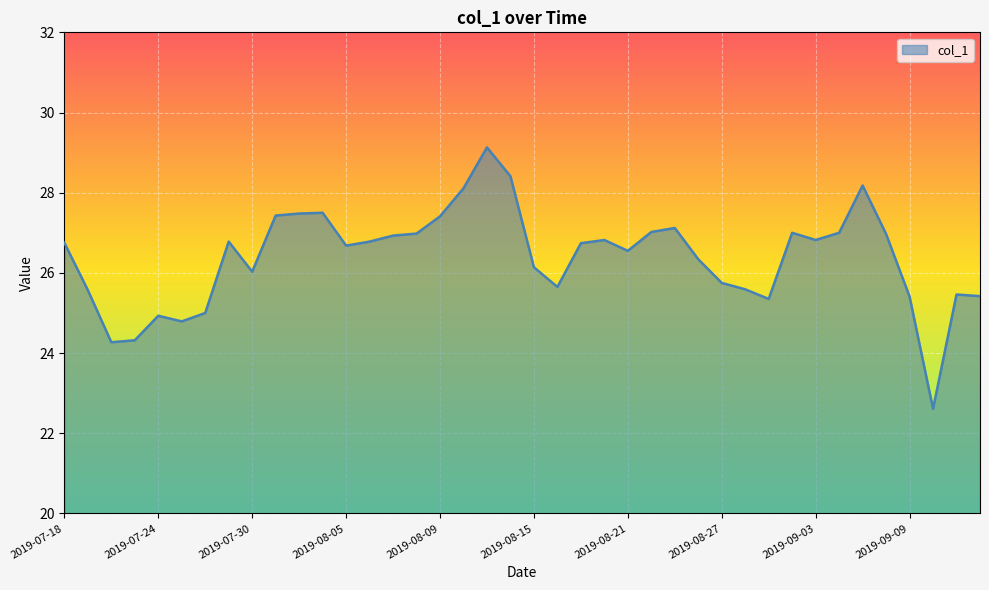

What is the difference between the maximum and minimum values?

6.5